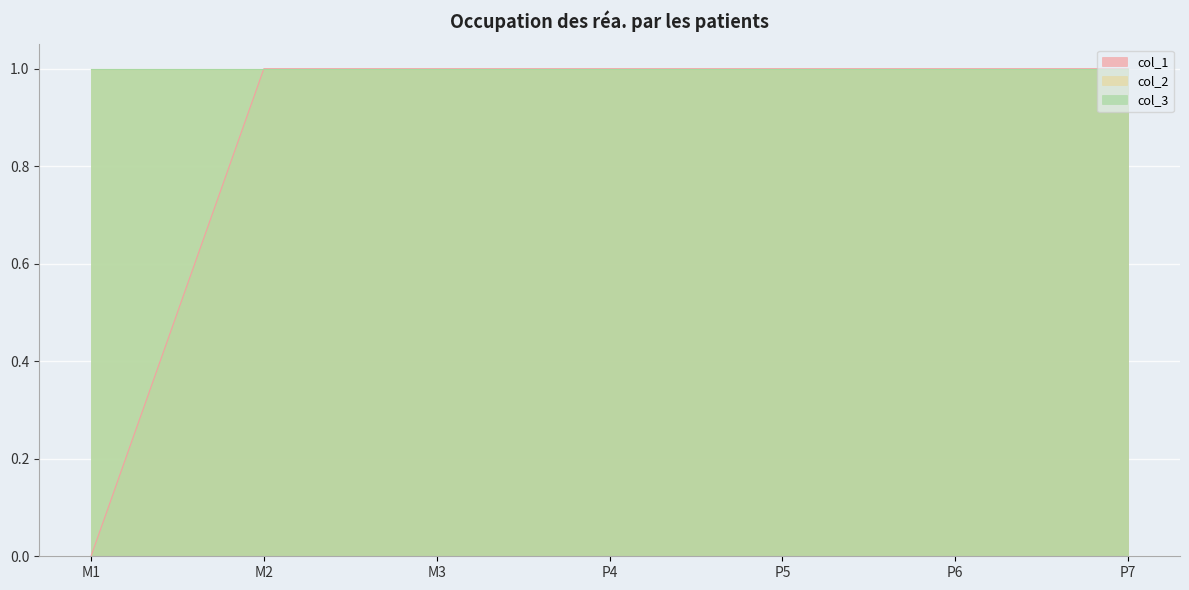

Is it true that col_2 equals 2 at P7?

False